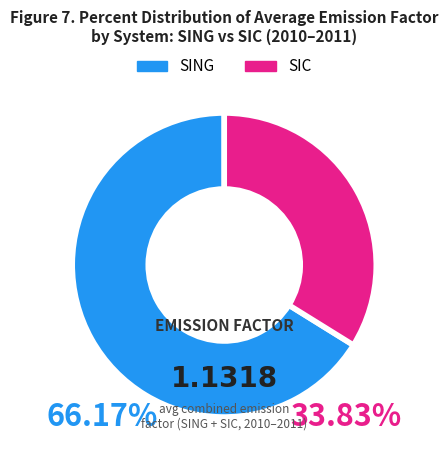

Approximately how many times larger is the value at SIC compared to SING?

0.5